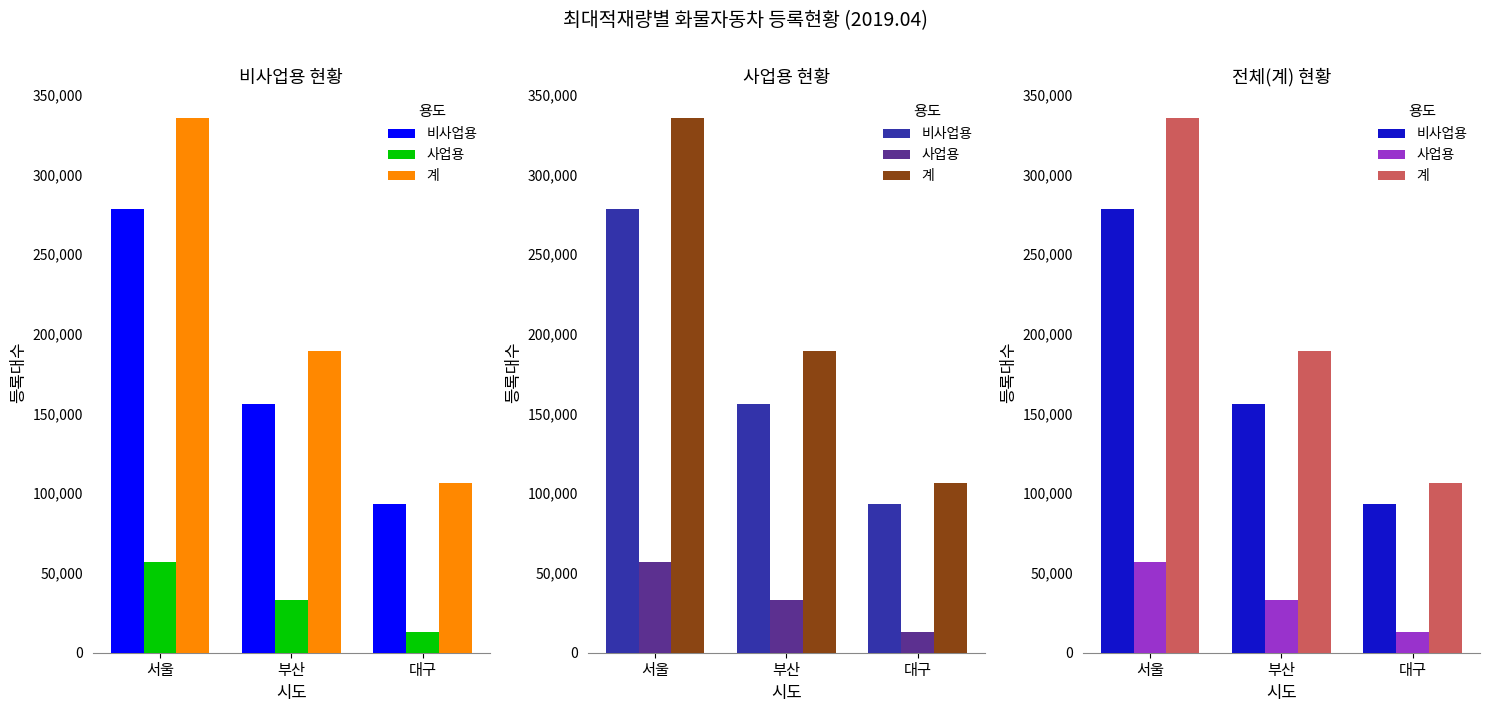

Does the chart contain stacked bars?

No